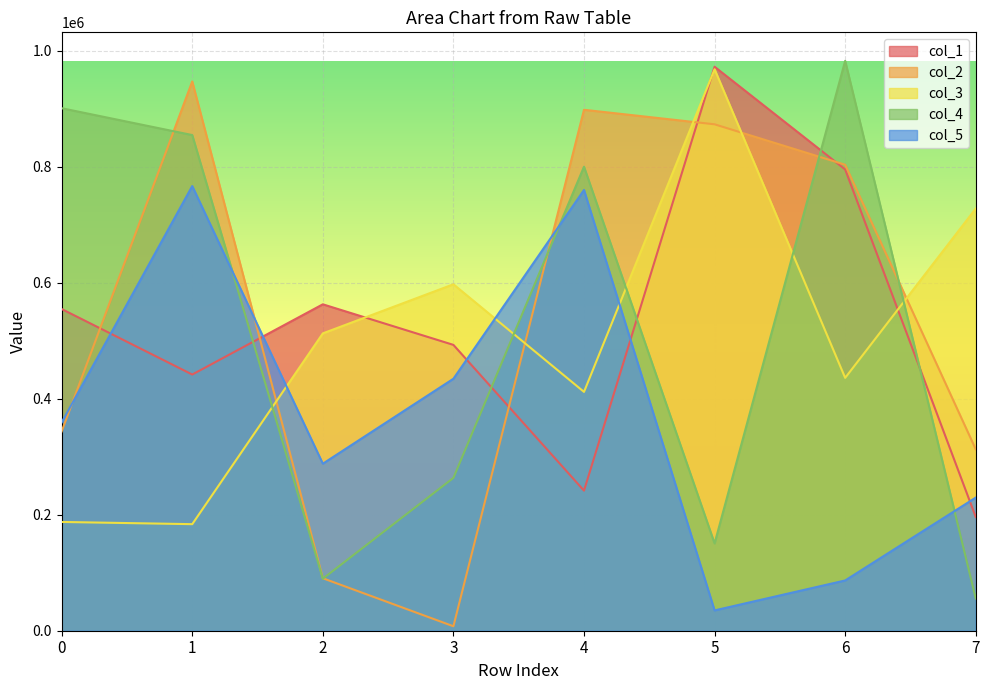

What are all the series names shown in the legend?

col_1, col_2, col_3, col_4, col_5